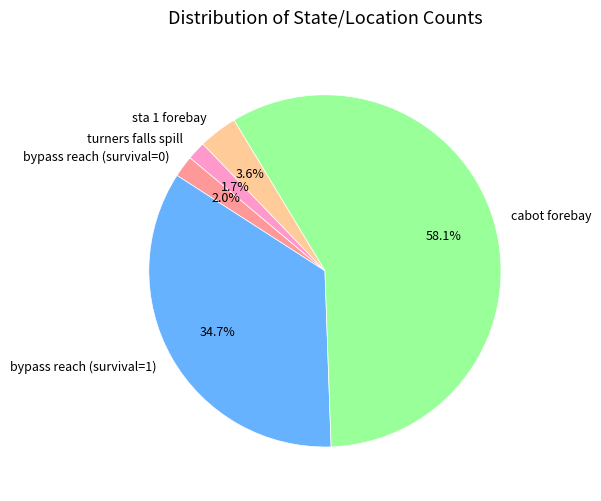

Approximately how many times larger is the value at bypass reach (survival=0) compared to sta 1 forebay?

0.6